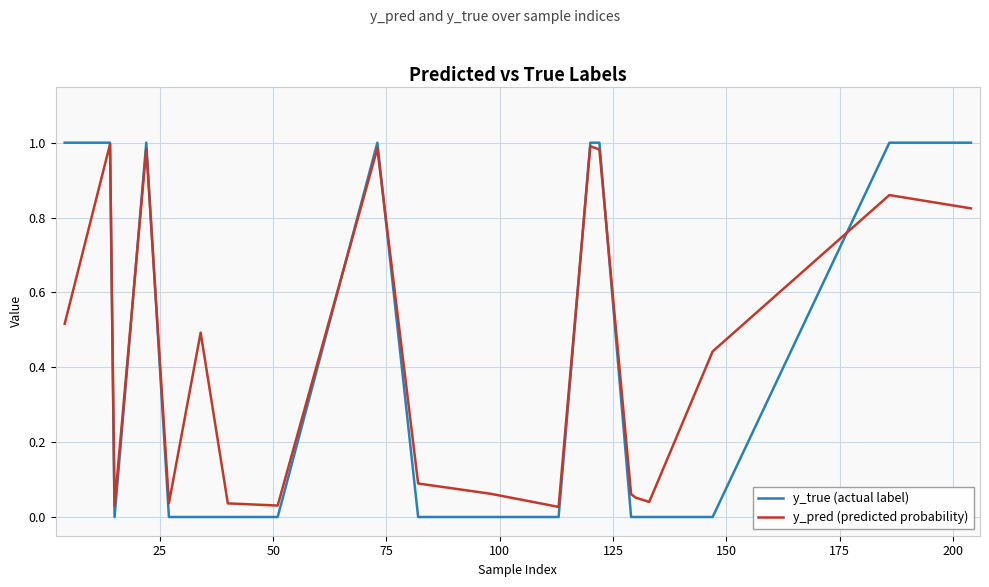

Which series has the widest spread of values?

y_true (actual label)